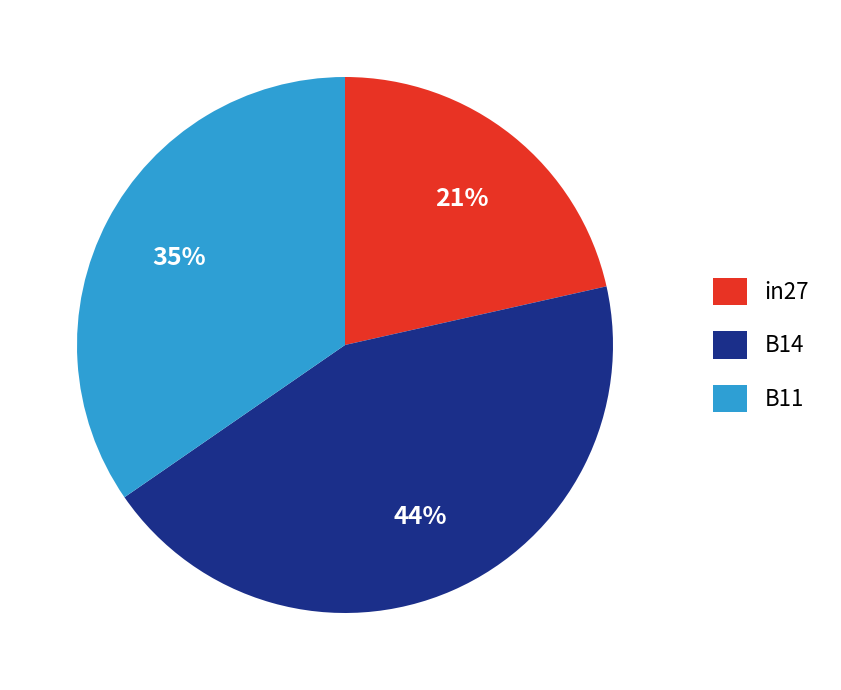

Is it true that B11 is 42% of the pie?

False